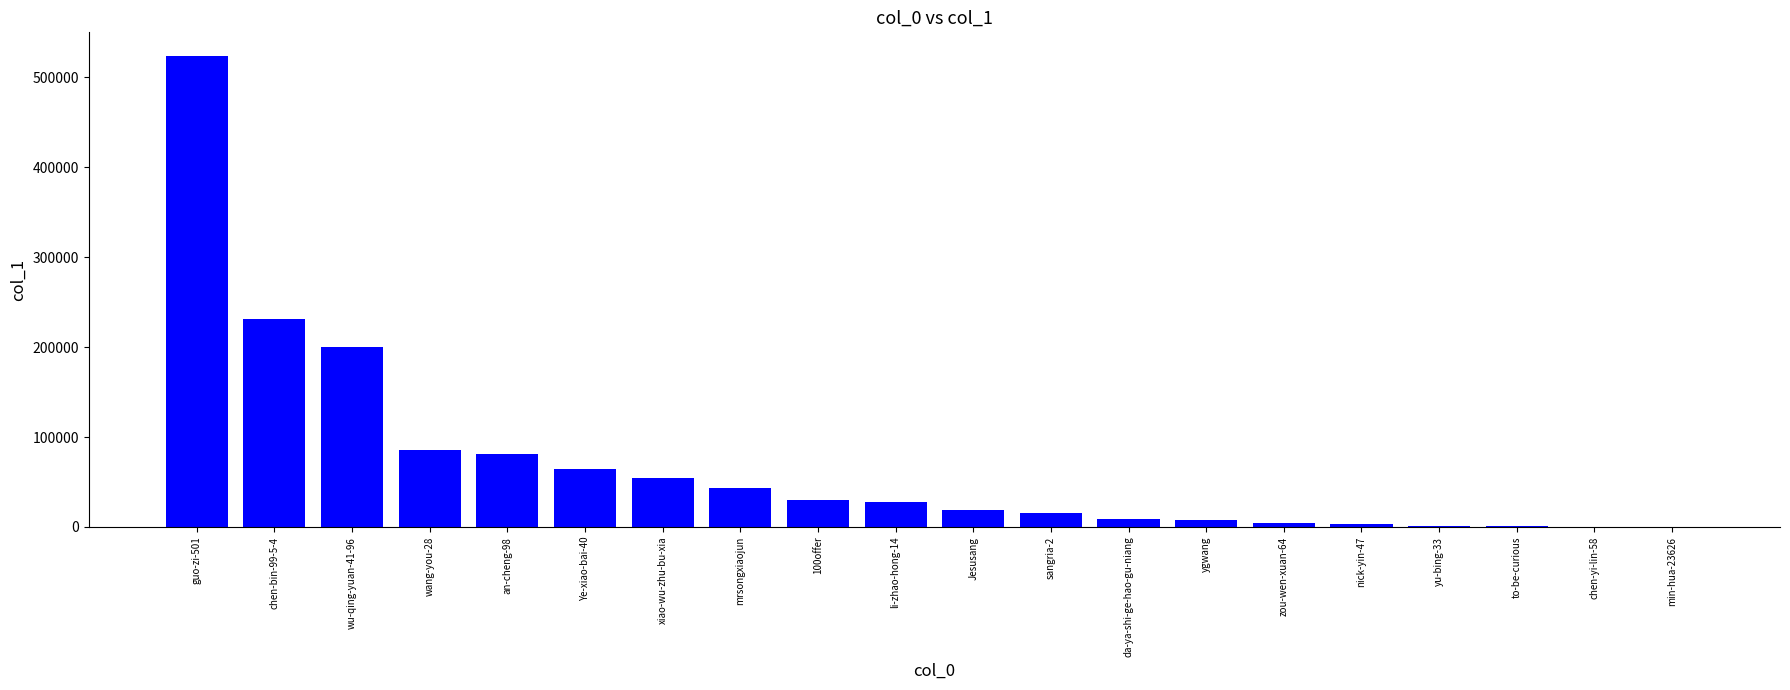

What is the ratio of the value at xiao-wu-zhu-bu-xia to the value at li-zhao-hong-14?

1.9